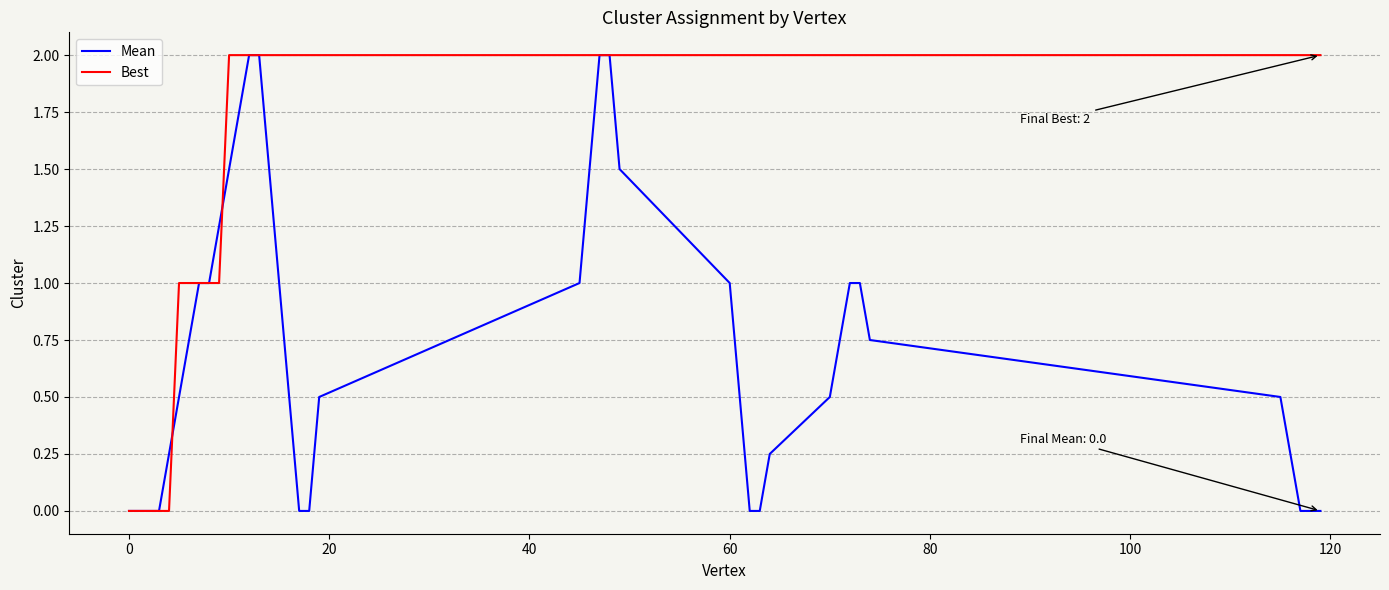

What are all the series names shown in the legend?

Mean, Best